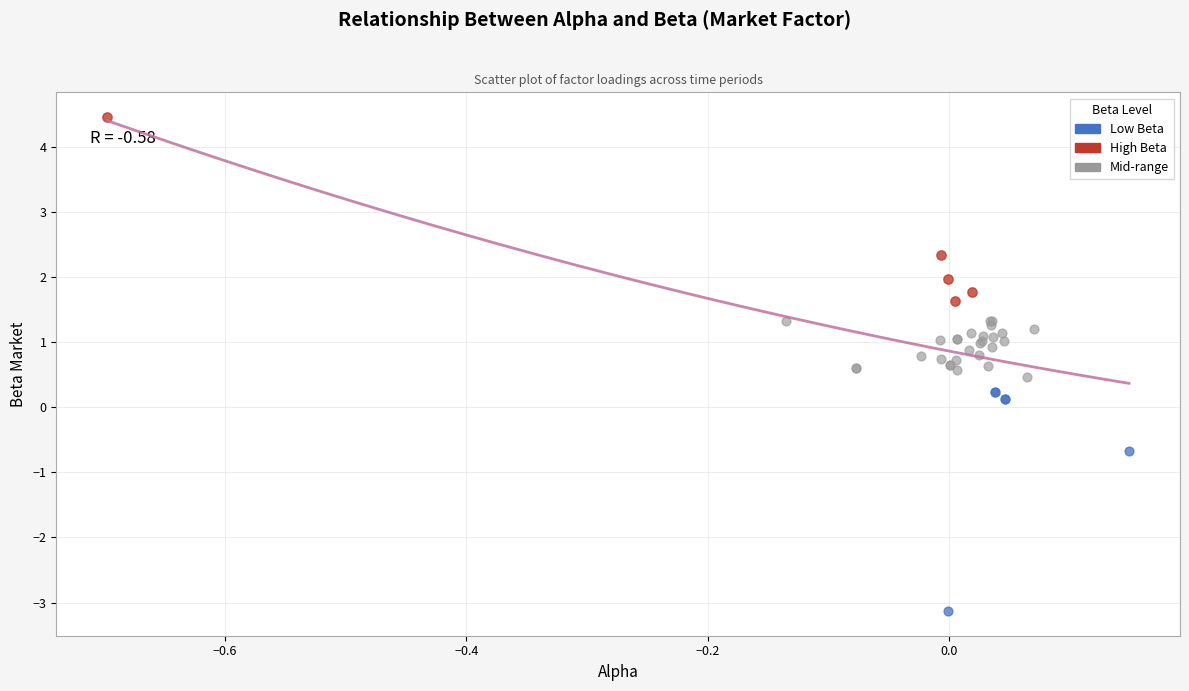

Which series reaches the minimum Y coordinate?

Low Beta